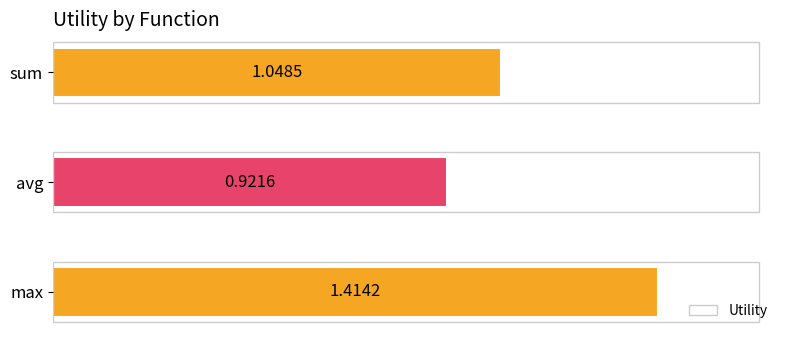

Does the chart contain any negative values?

No